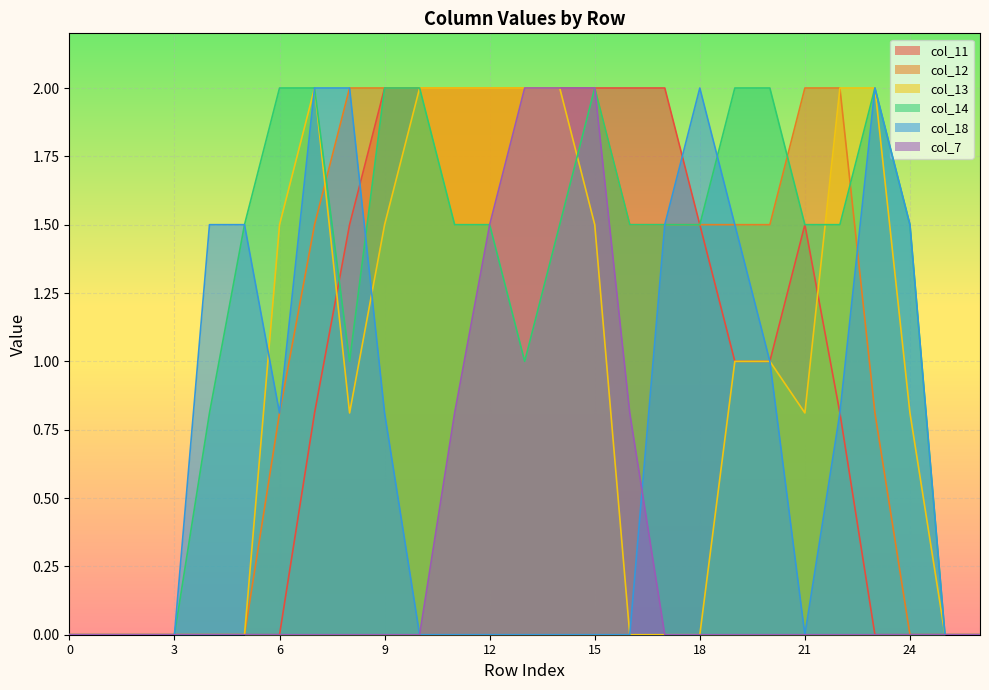

List the series in order of their peak value, highest first.

col_11, col_12, col_13, col_14, col_18, col_7